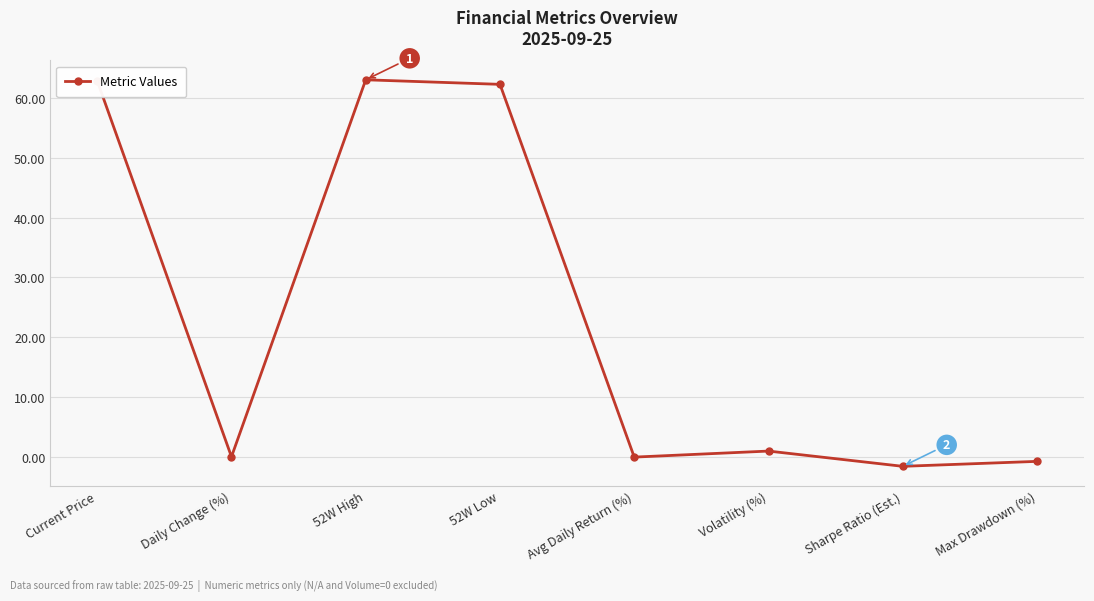

At which label does the data first exceed 1?

Current Price